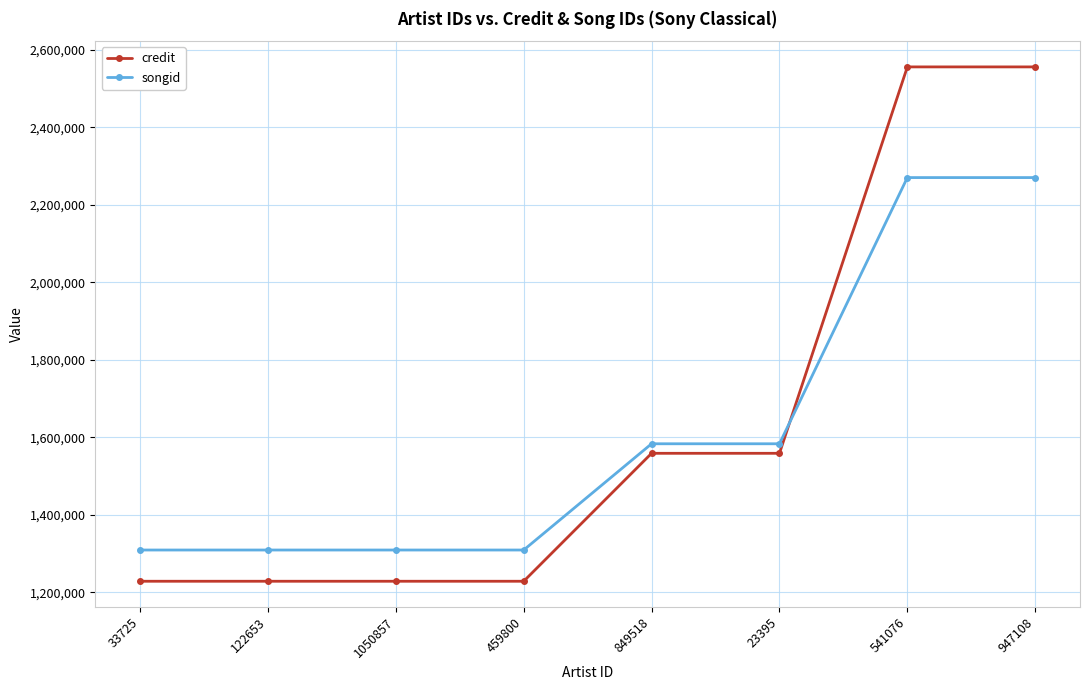

At how many categories does at least one series exceed 1293572?

8